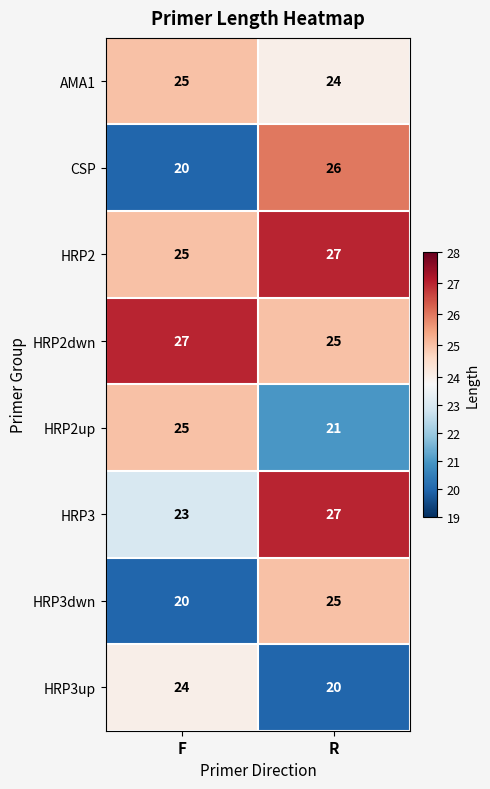

The value of HRP2dwn at F is 27. True or false?

True